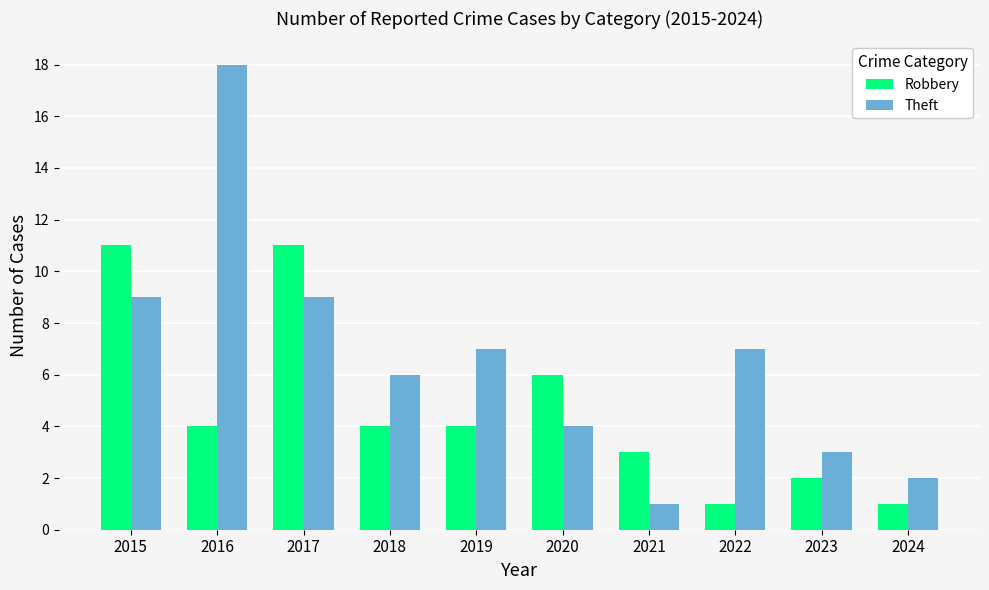

What is the greatest value displayed?

18